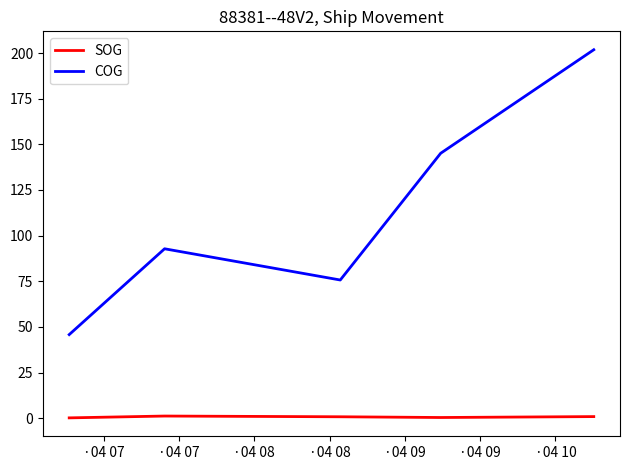

Rank the series by their average value, from highest to lowest.

COG, SOG